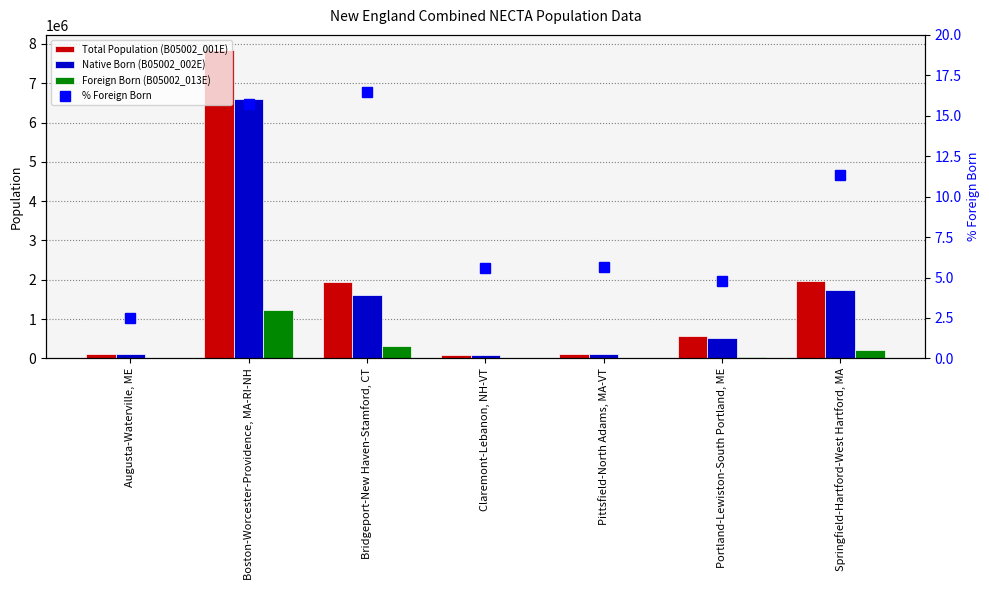

What are all the series names shown in the legend?

Total Population (B05002_001E), Native Born (B05002_002E), Foreign Born (B05002_013E), % Foreign Born